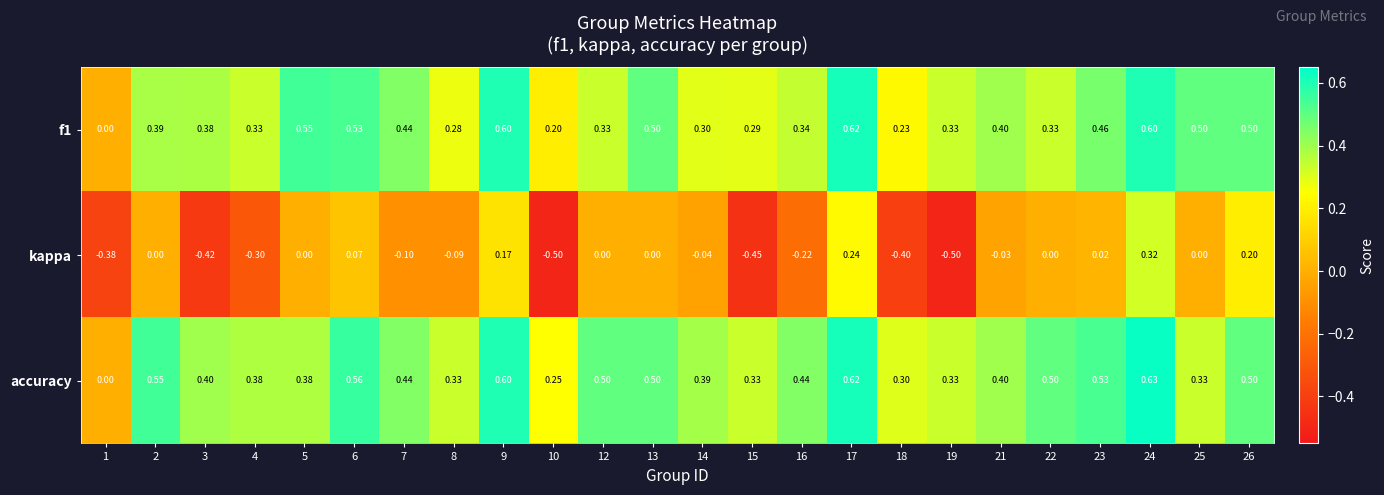

Which series has the largest range (max minus min)?

kappa